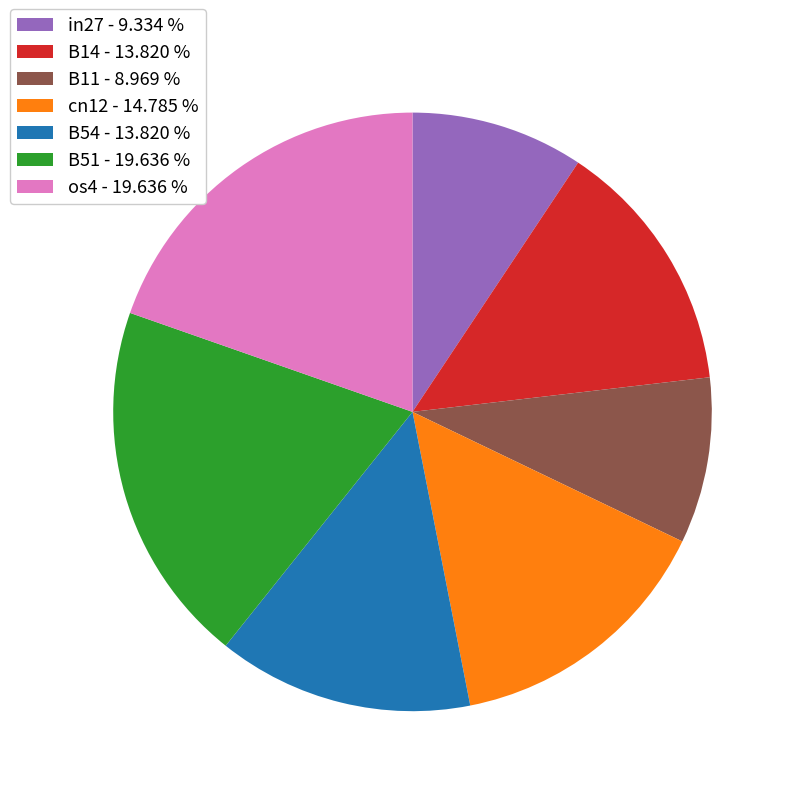

Between B51 - 19.636 % and B11 - 8.969 %, which is larger?

B51 - 19.636 %